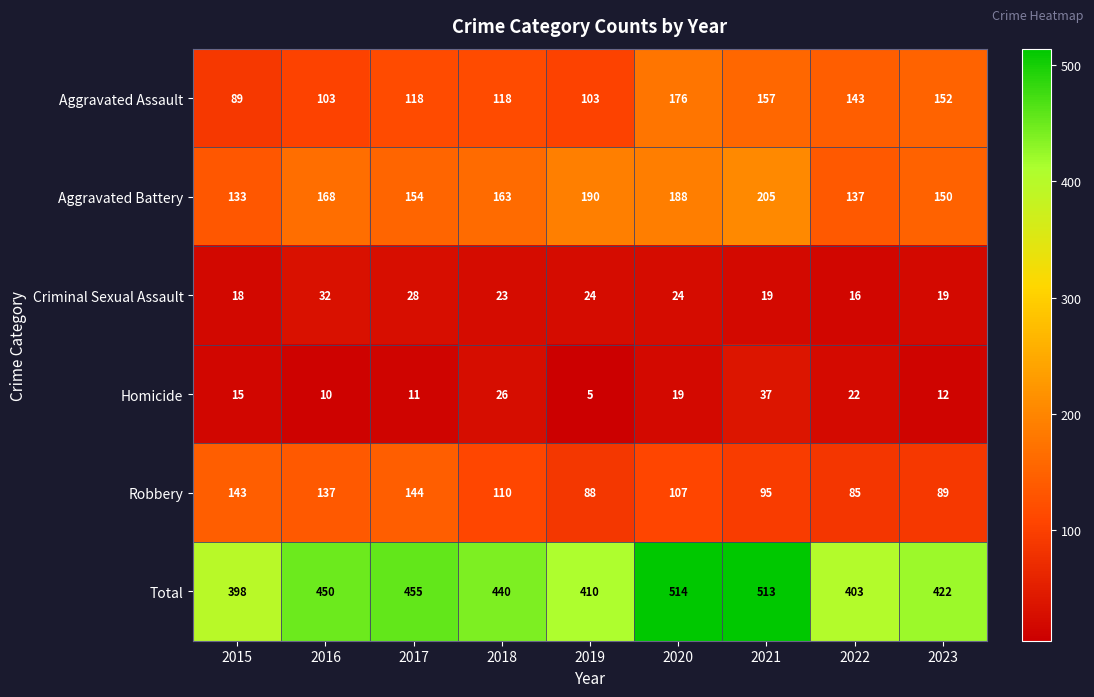

What is the sum of the Robbery values at 2019 and 2018?

198